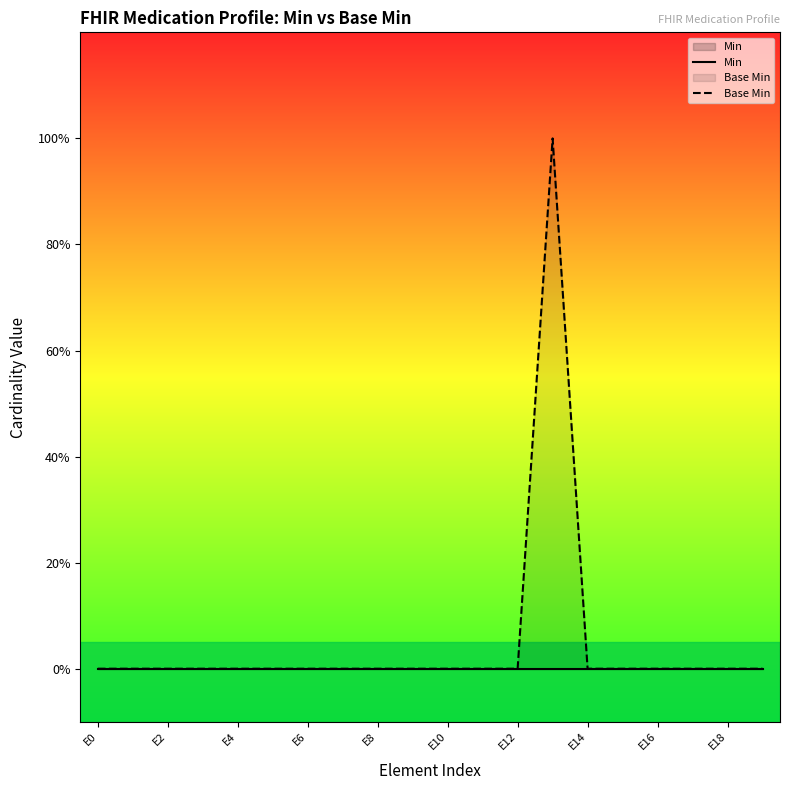

What is the label of the 20th point from the right?

E0